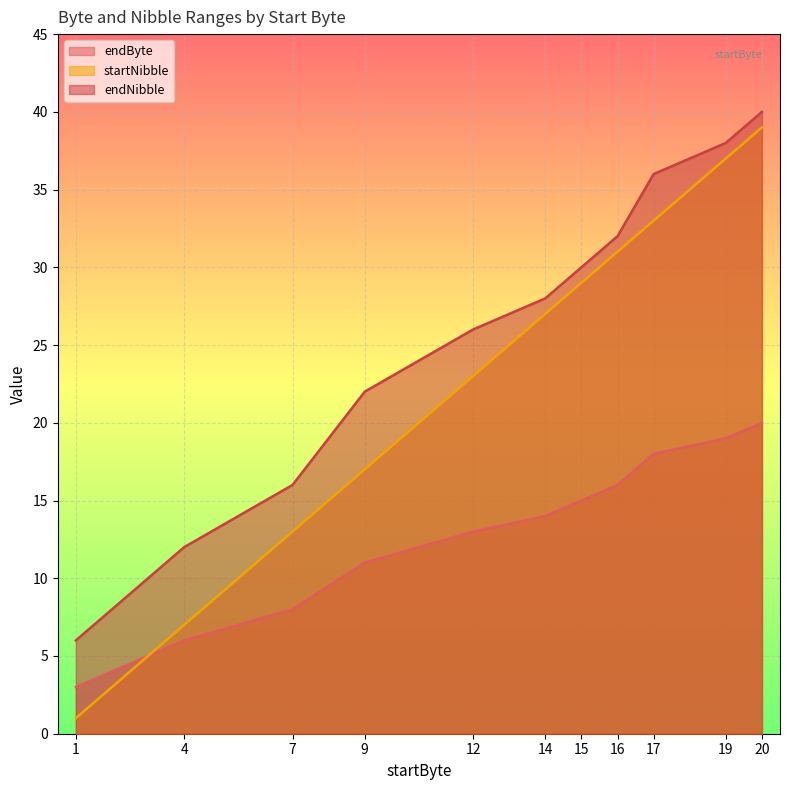

What is the difference between the highest and lowest values at 4?

6